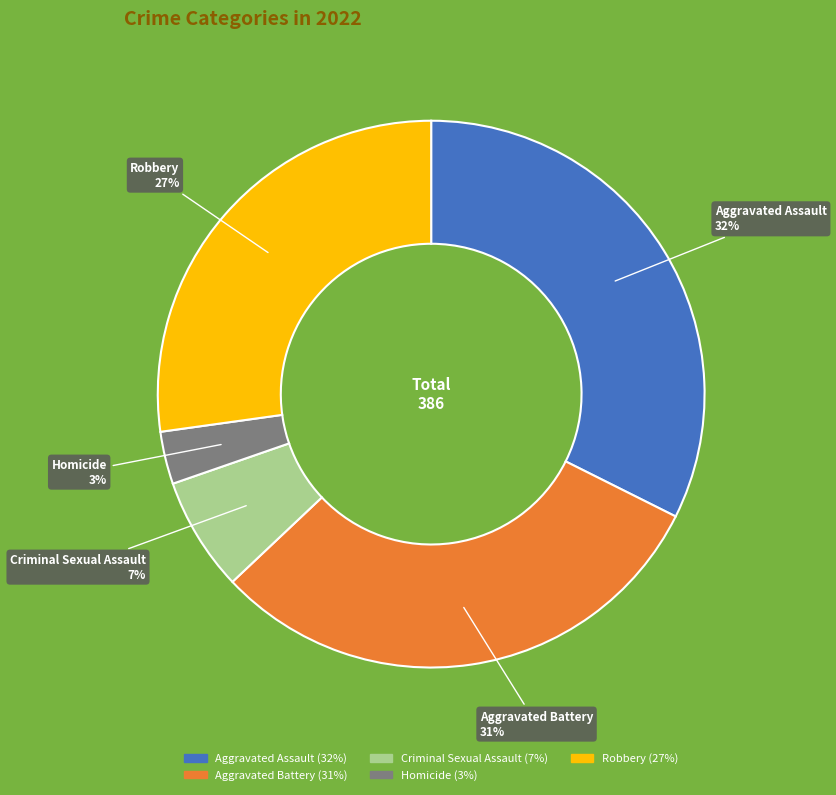

To the nearest percent, what is the difference between the largest and smallest slice percentages?

29%